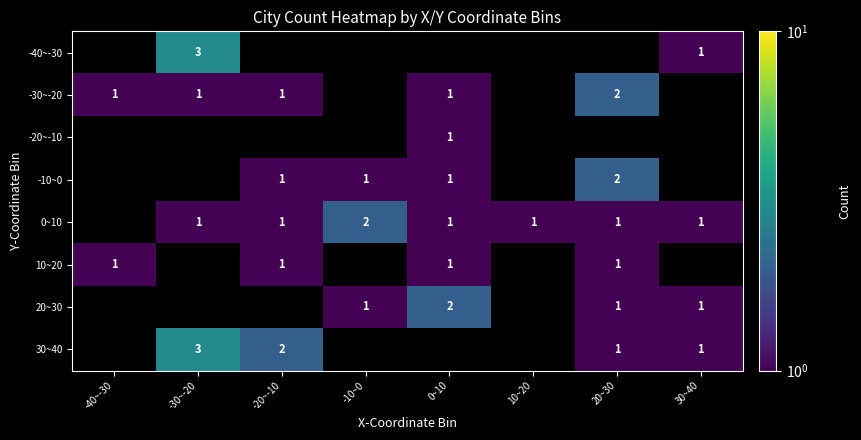

The value of -30~-20 at -30~-20 is 1. True or false?

True